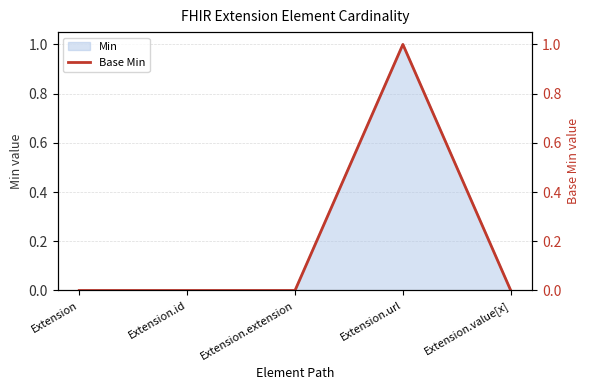

Where is the data nearest to the value 0?

Extension